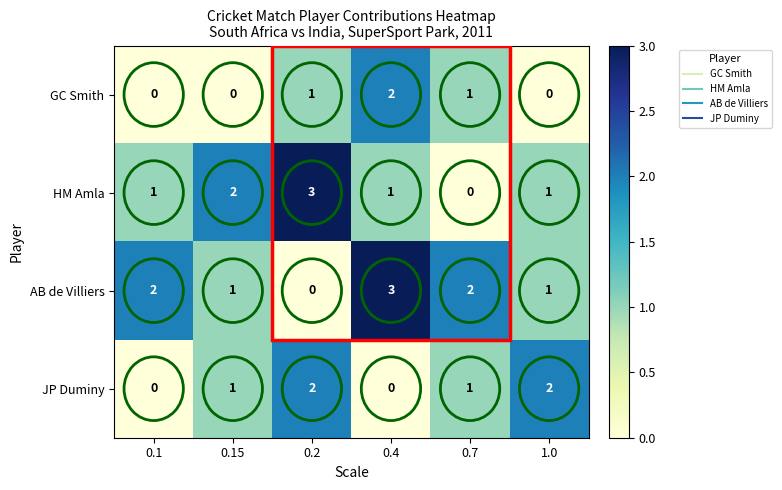

How many categories are shown in the chart?

6